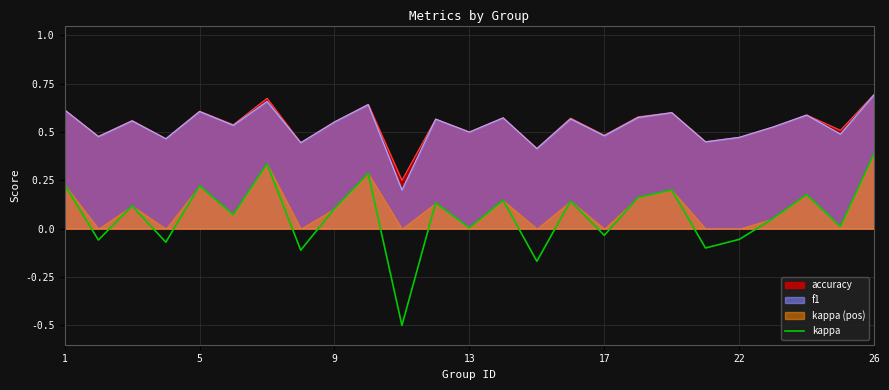

True or false: accuracy and kappa cross at least once.

False